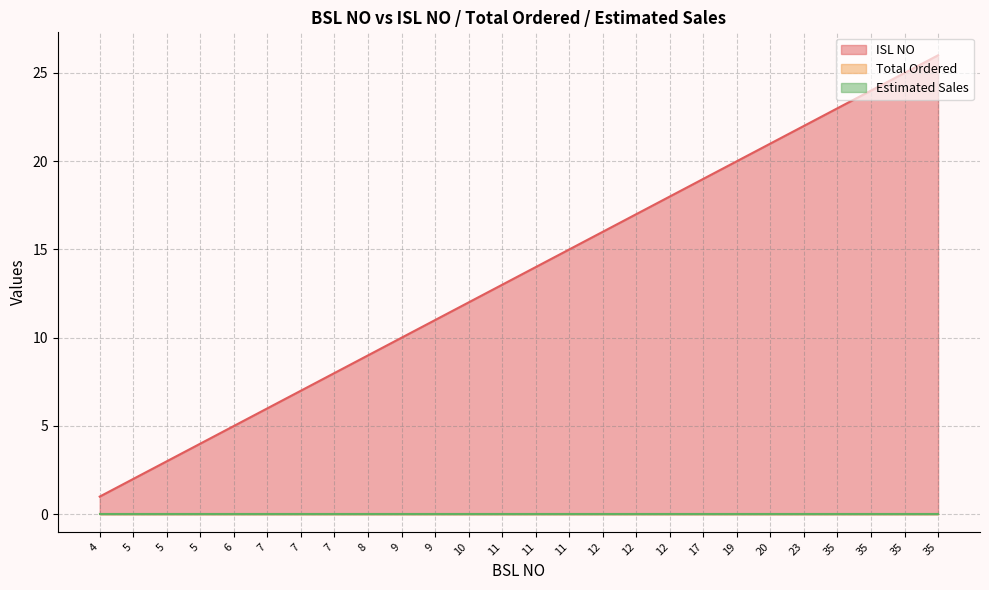

Reading left to right, what are all the values shown in this chart?

ISL NO: 4=1	5=2	5=3	5=4	6=5	7=6	7=7	7=8	8=9	9=10	9=11	10=12	11=13	11=14	11=15	12=16	12=17	12=18	17=19	19=20	20=21	23=22	35=23	35=24	35=25	35=26
Total Ordered: 4=0	5=0	5=0	5=0	6=0	7=0	7=0	7=0	8=0	9=0	9=0	10=0	11=0	11=0	11=0	12=0	12=0	12=0	17=0	19=0	20=0	23=0	35=0	35=0	35=0	35=0
Estimated Sales: 4=0	5=0	5=0	5=0	6=0	7=0	7=0	7=0	8=0	9=0	9=0	10=0	11=0	11=0	11=0	12=0	12=0	12=0	17=0	19=0	20=0	23=0	35=0	35=0	35=0	35=0